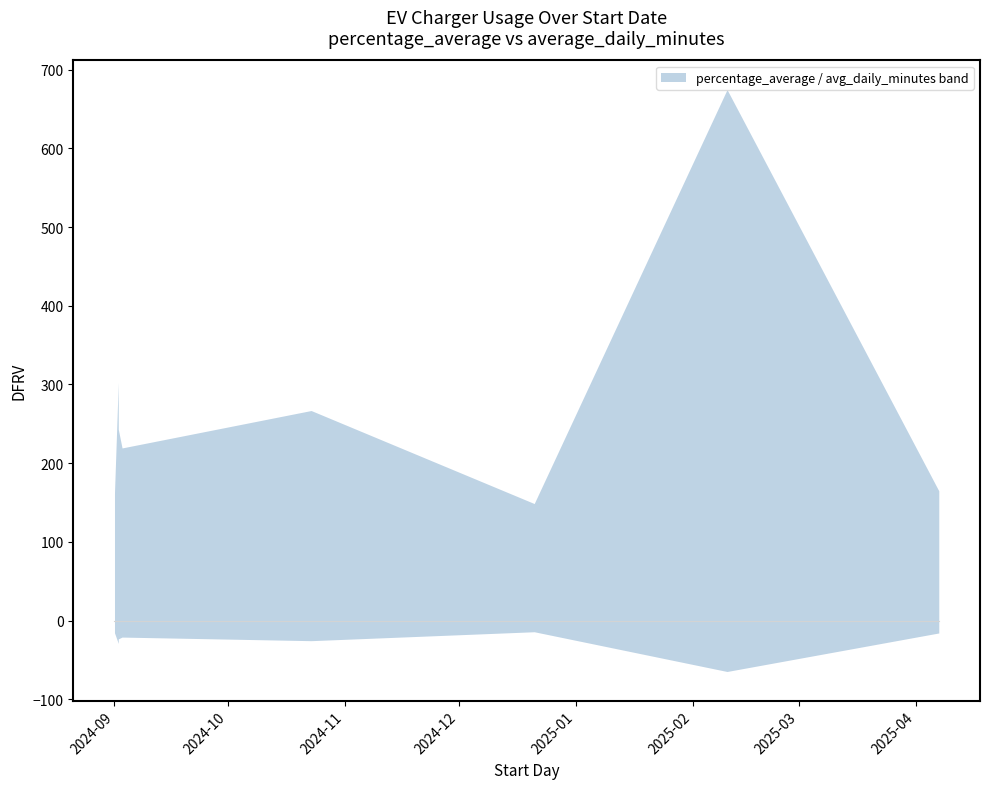

True or false: percentage_average and average_daily_minutes intersect in this chart.

False